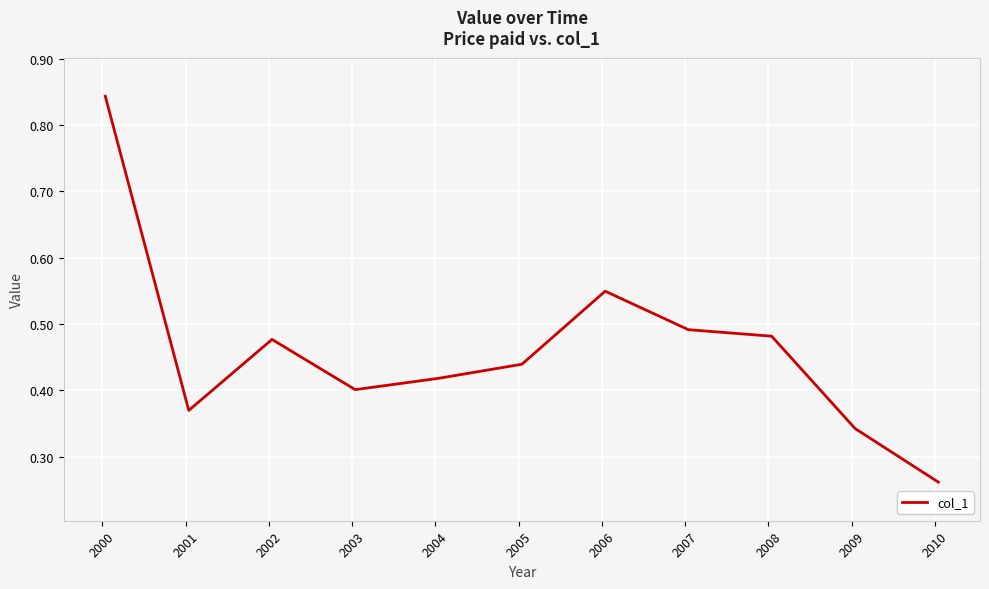

How many interior local valleys (lower than both neighbors) does the data have?

2